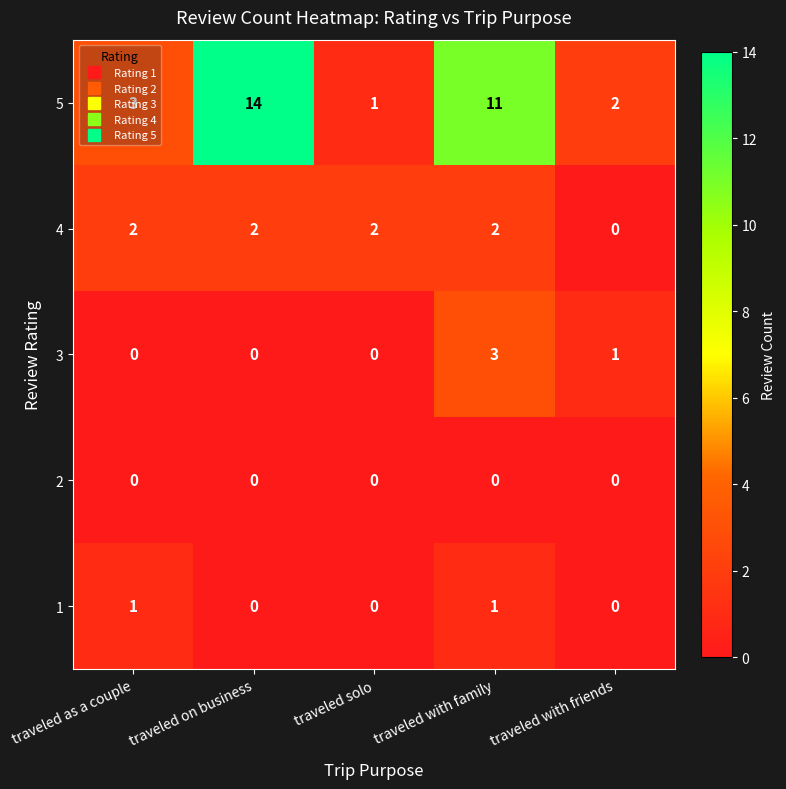

What is the sum of all 4 values?

8